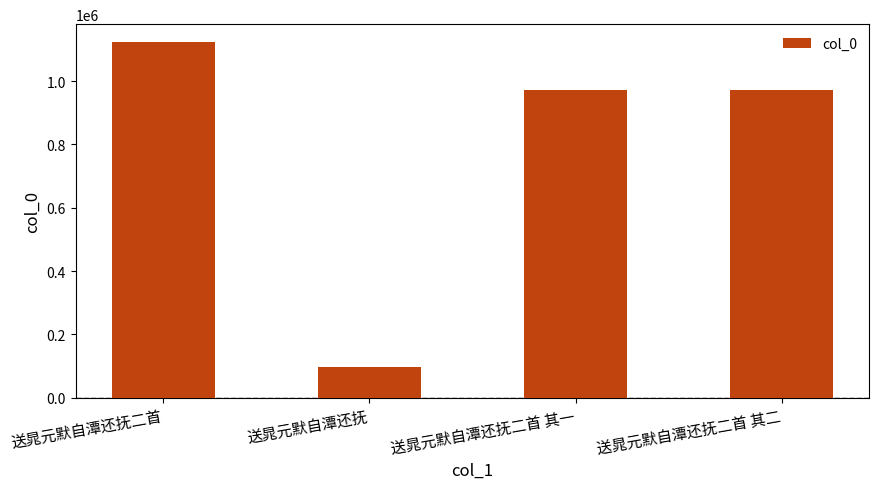

What is the average value?

791894